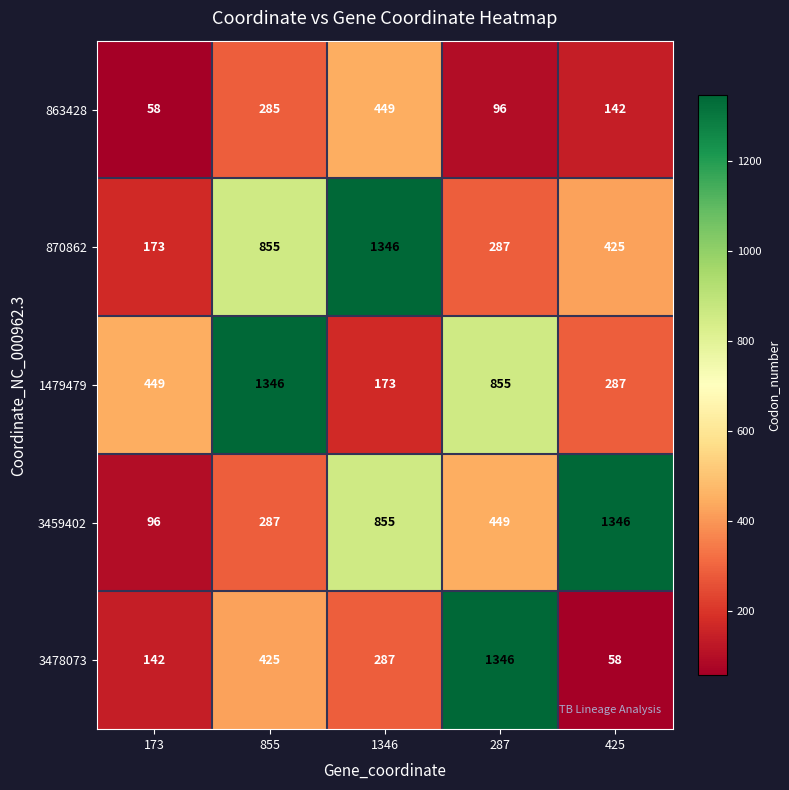

At which category is the sum across all series the highest?

855